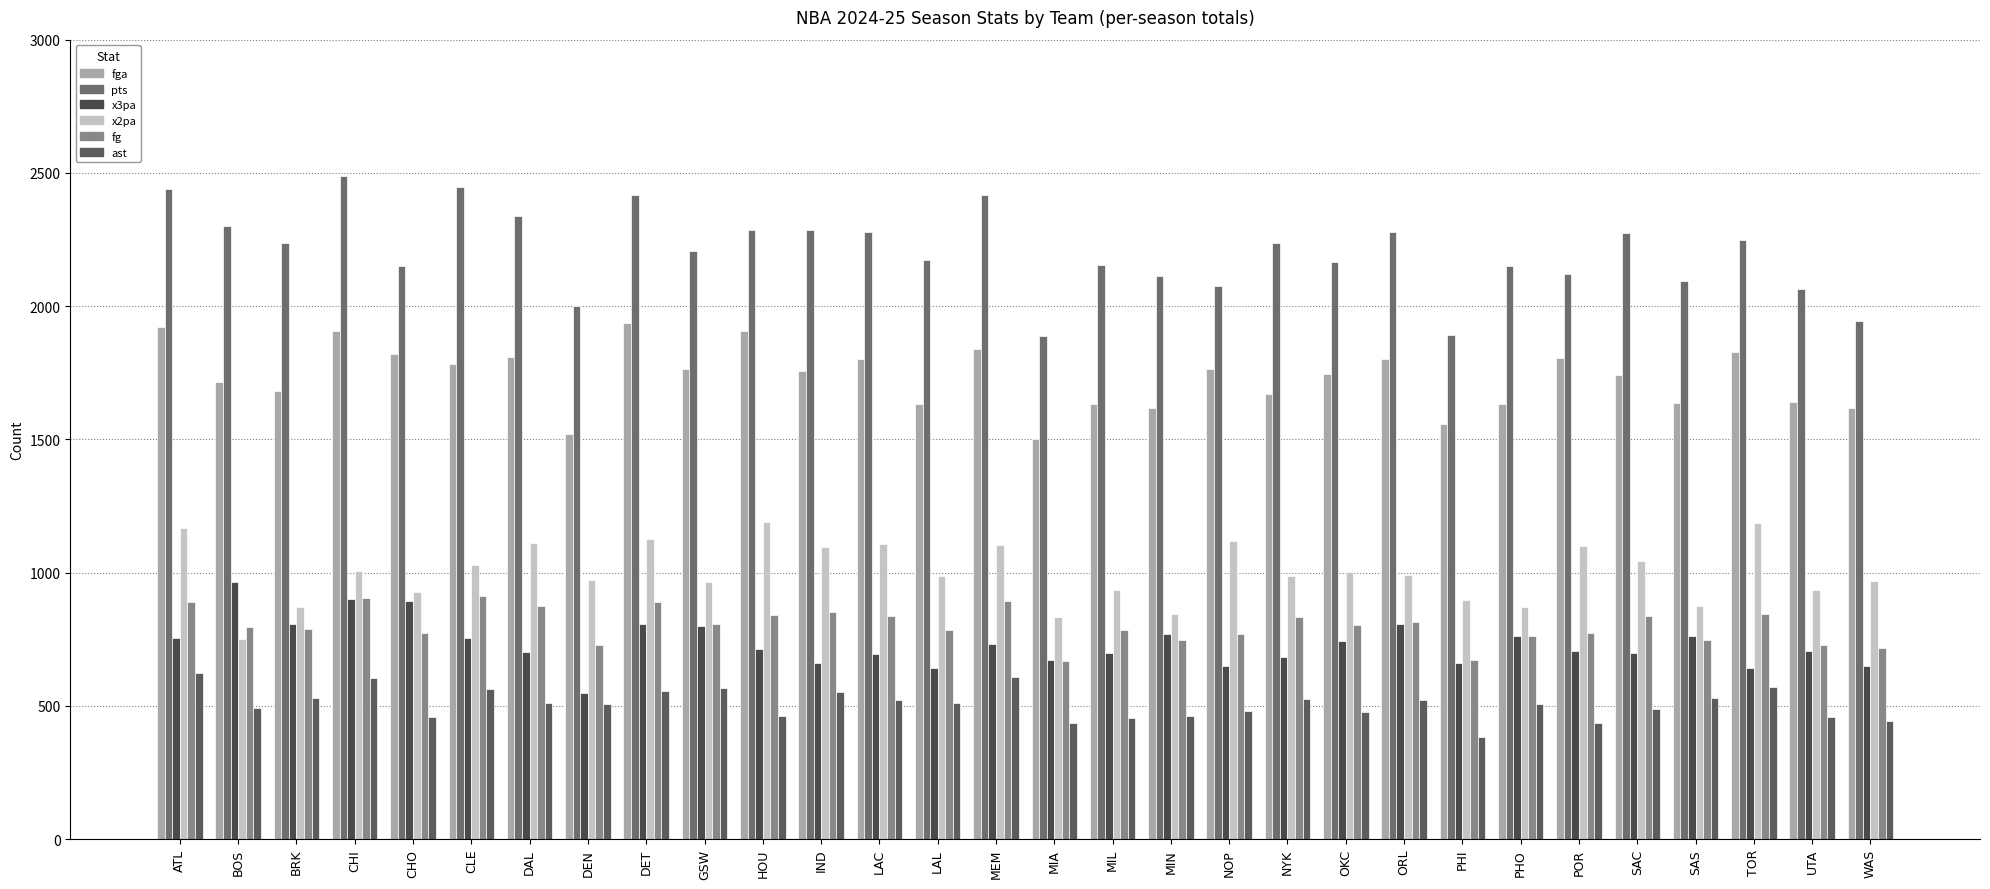

At PHO, list the series in order from largest to smallest.

pts, fga, x2pa, x3pa, fg, ast